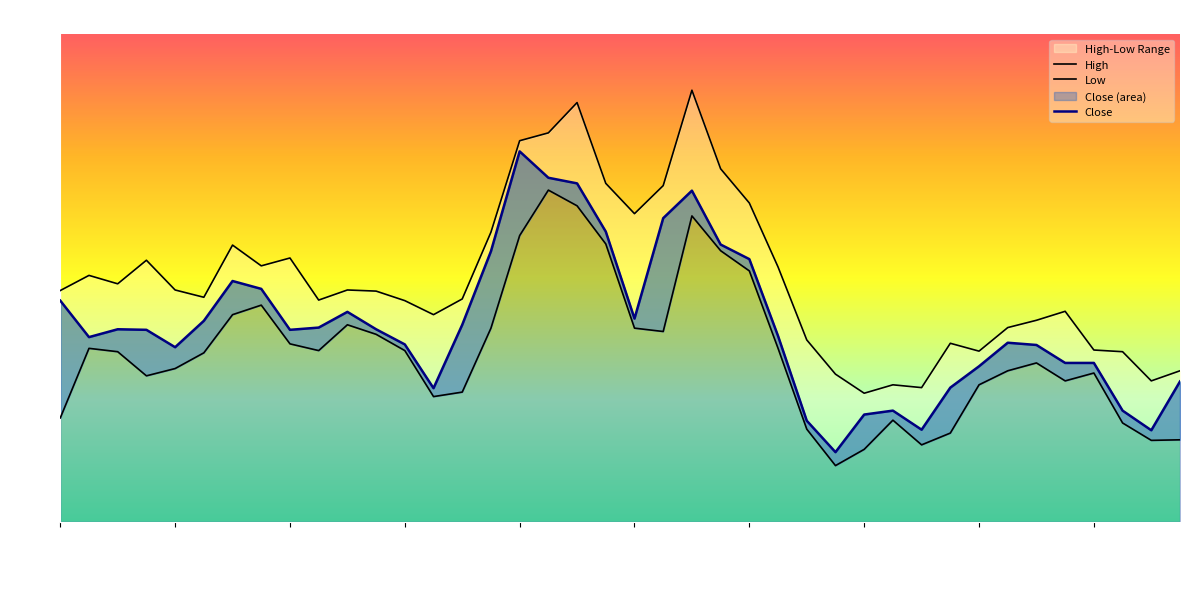

True or false: Low and Close cross at least once.

False